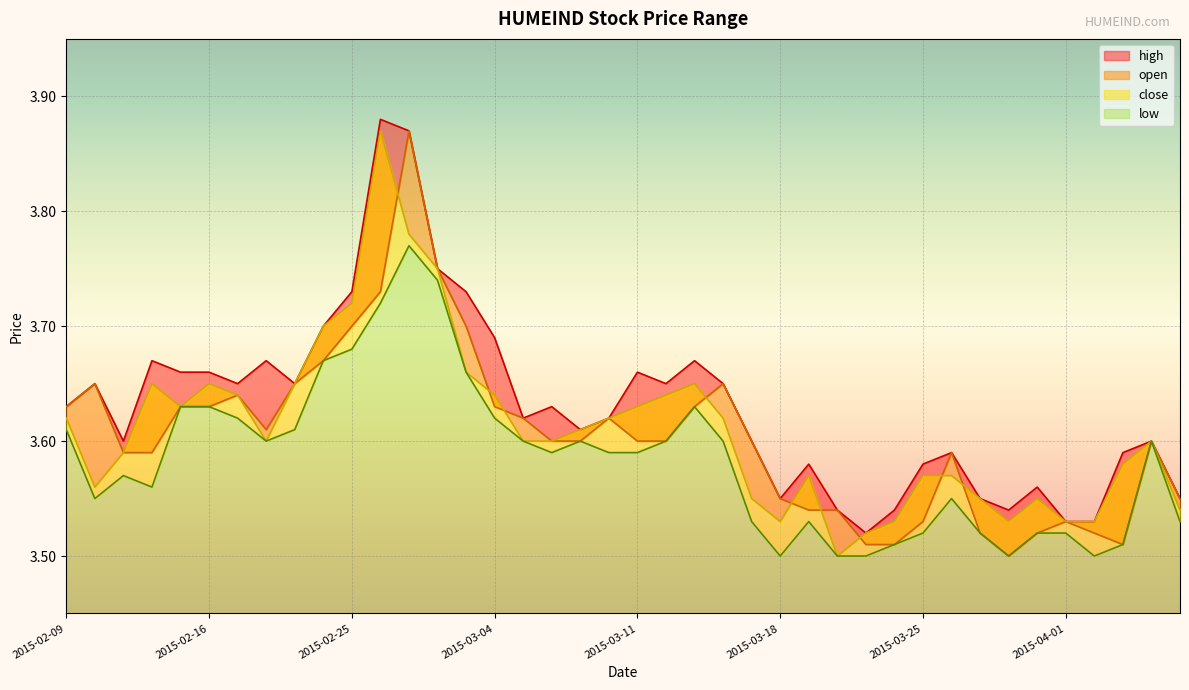

True or false: open and low intersect in this chart.

False